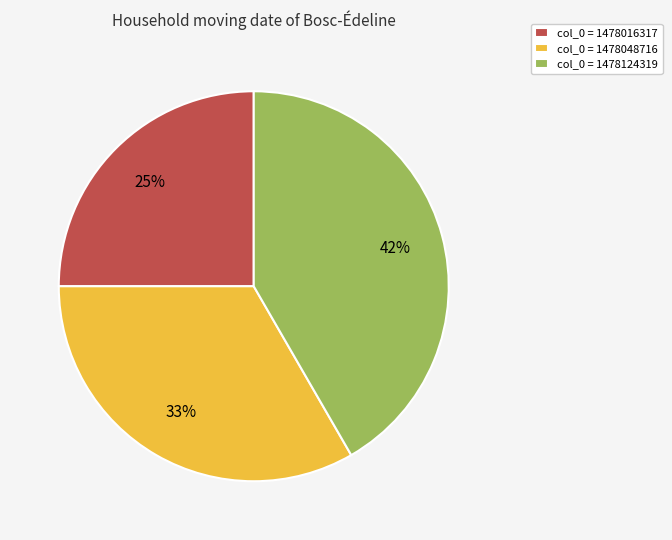

Rank the categories by value from lowest to highest.

col_0 = 1478016317, col_0 = 1478048716, col_0 = 1478124319